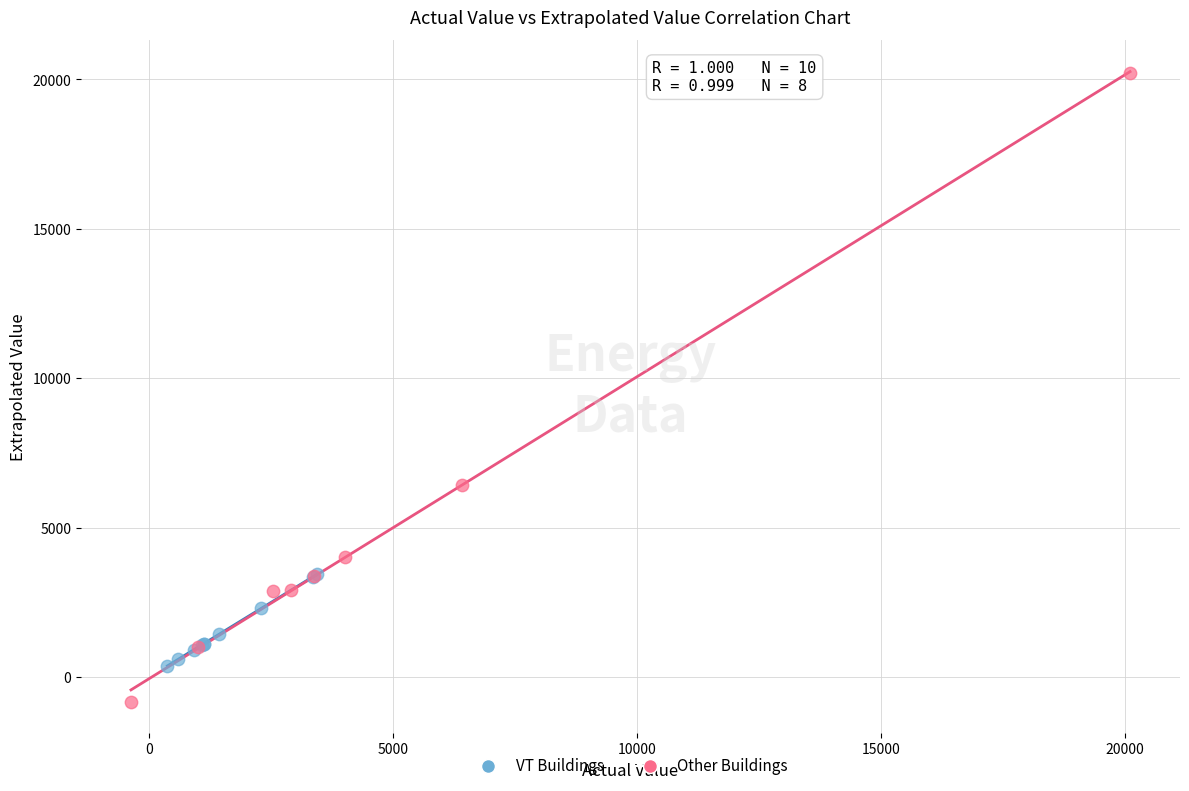

Which series reaches the minimum Y coordinate?

Other Buildings